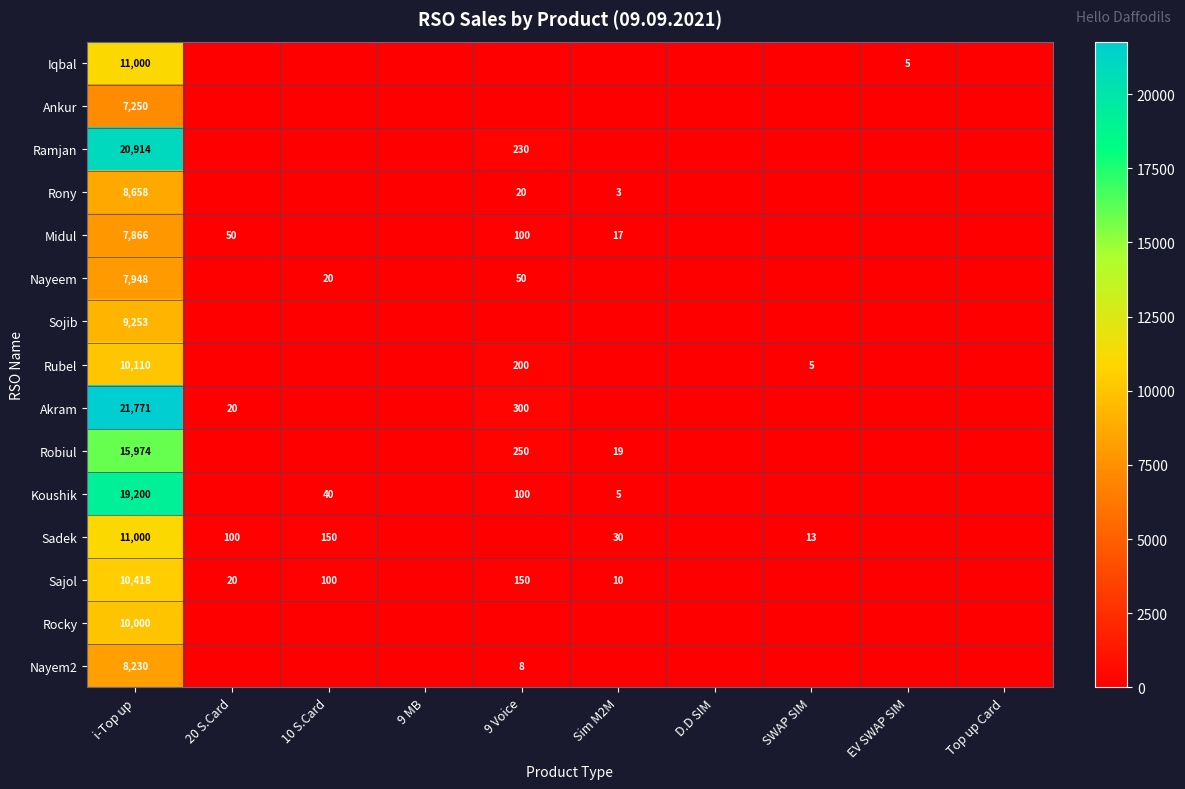

The value of Sajol at 9 Voice is 150. True or false?

True